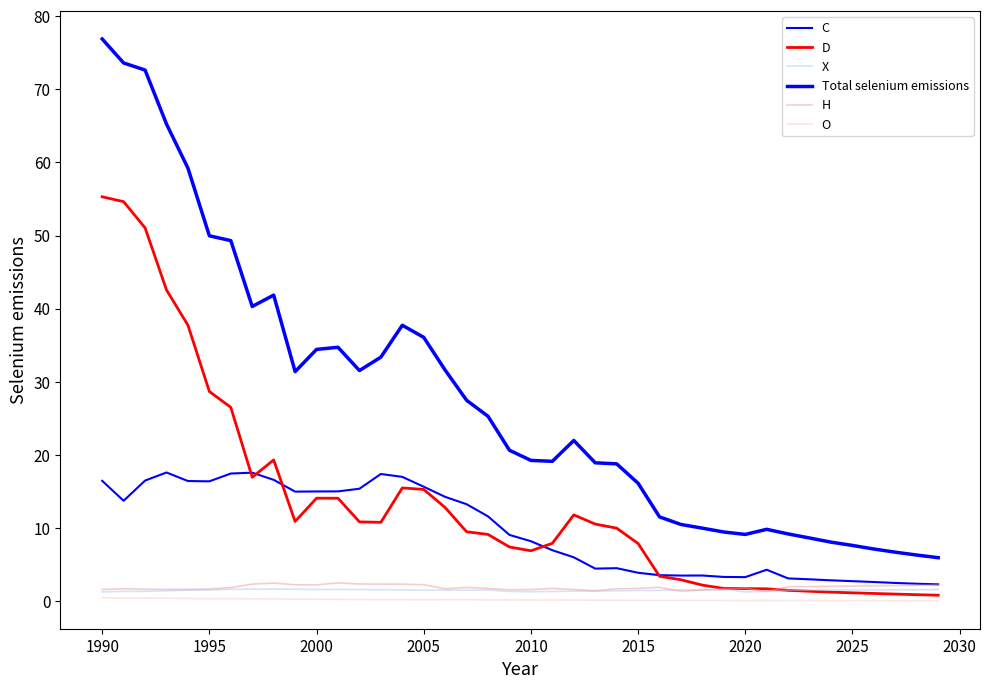

What is the lowest value of the C series?

2.3